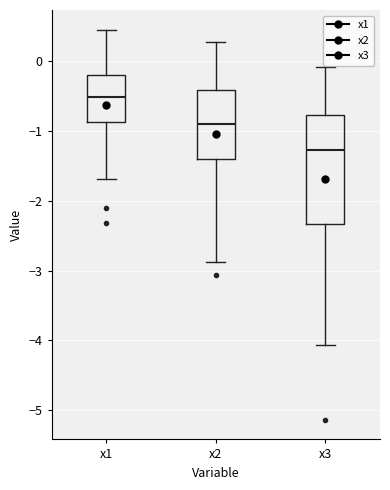

Reading left to right, transcribe this box plot: for each box, give where its median line is, the range the box spans, and where its two whiskers end, as read against the y-axis. The values are not printed on the chart, so give them approximately, as read against the axis.

x1: median -0.5, box -0.9 to -0.2, whiskers -1.7 to 0.5
x2: median -0.9, box -1.4 to -0.4, whiskers -2.9 to 0.3
x3: median -1.3, box -2.3 to -0.8, whiskers -4.1 to -0.1